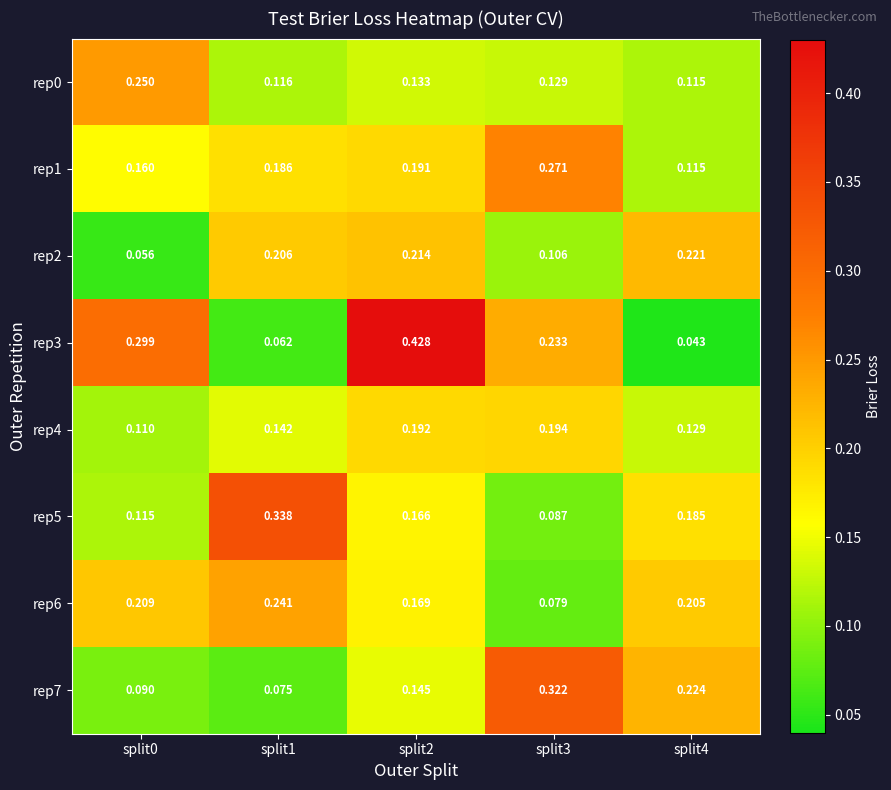

At which category does the chart reach its peak across all series?

split2